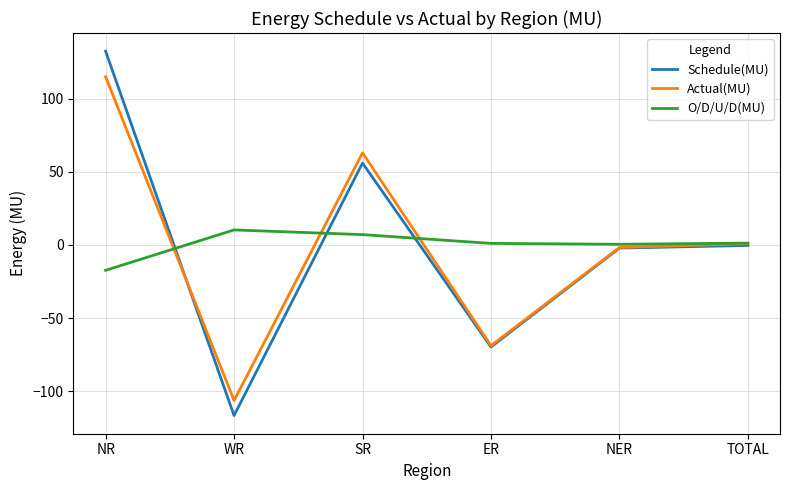

Is it true that Actual(MU) equals -142.5 at WR?

False